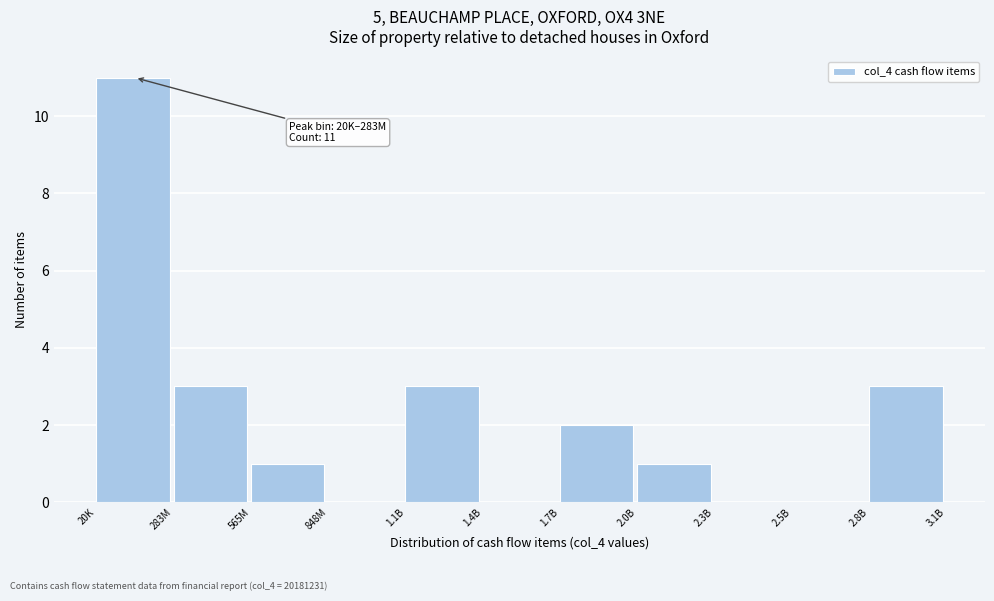

Reading left to right, list all the values displayed in this chart.

20K=11	283M=3	565M=1	848M=0	1.1B=3	1.4B=0	1.7B=2	2.0B=1	2.3B=0	2.5B=0	2.8B=3